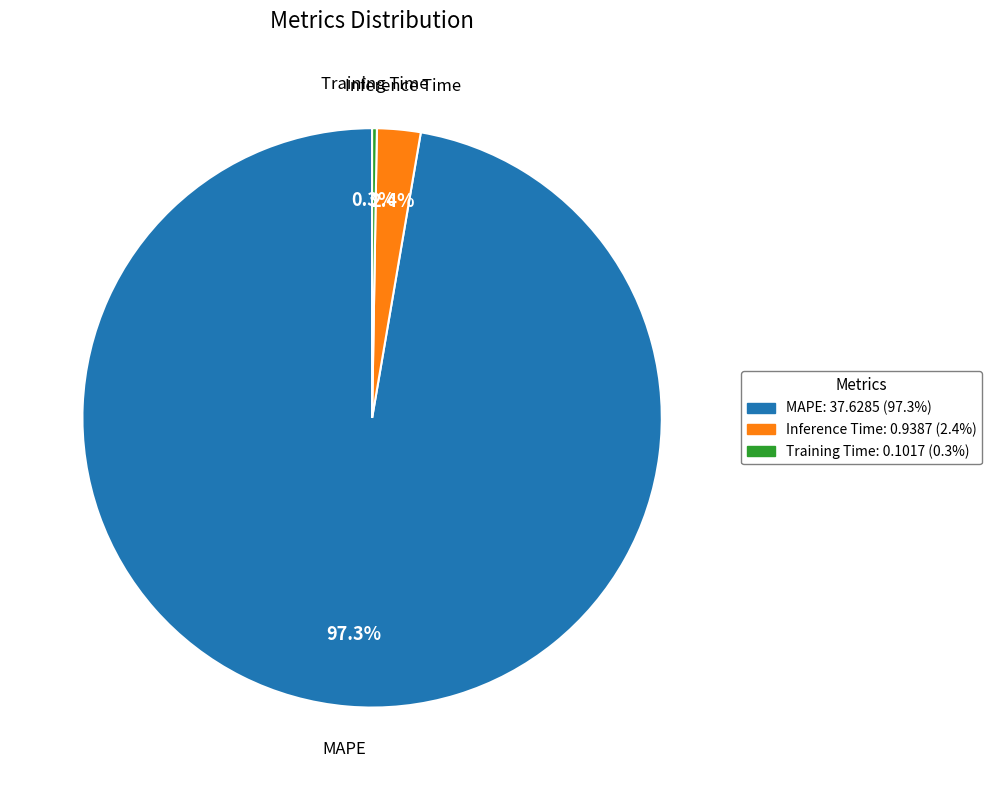

To the nearest percent, what is the combined percentage of Inference Time and MAPE?

100%